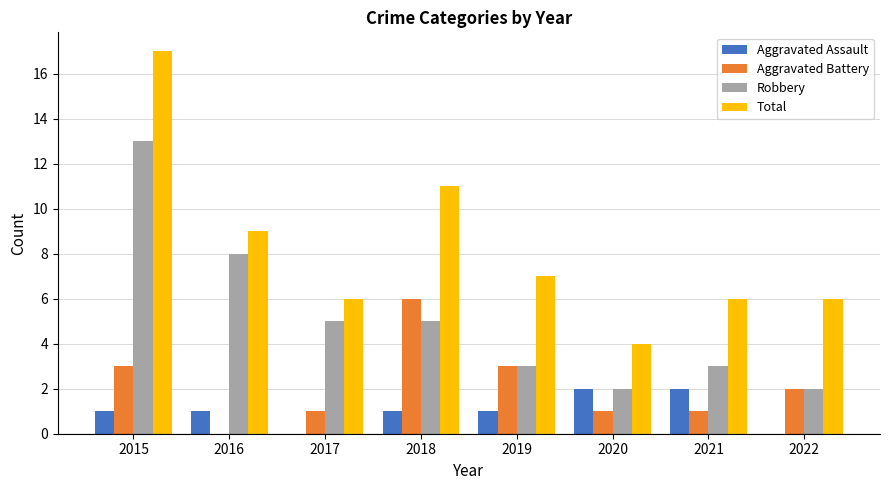

Which series changed the most between 2019 and 2021?

Aggravated Battery